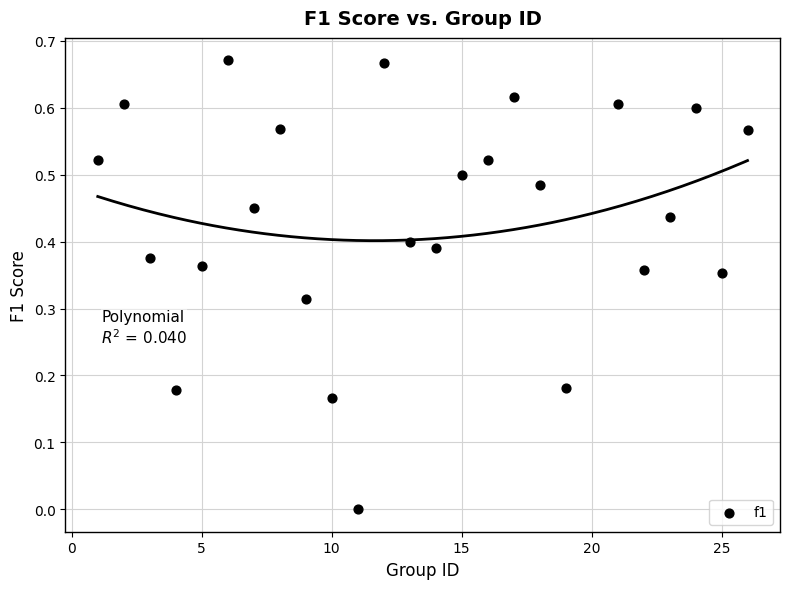

What is the range of X values (max minus min)?

25.0